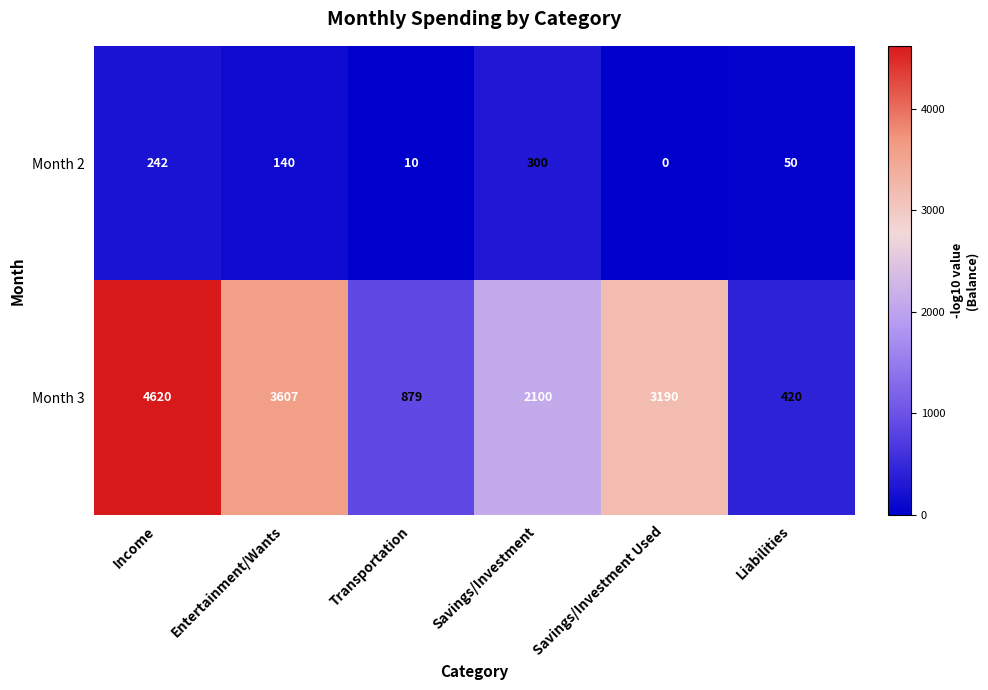

Rank the series by their maximum value, from highest to lowest.

Month 3, Month 2